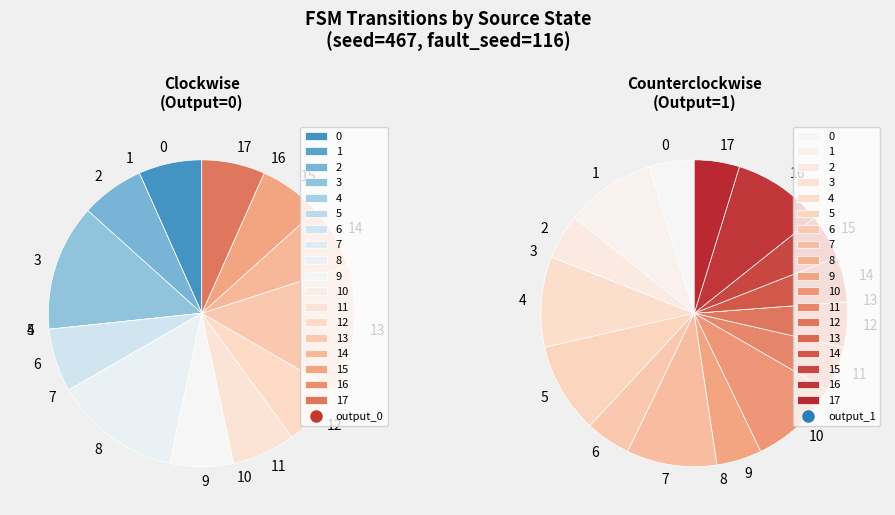

Do 9 and 2 together represent more than half of the pie?

No